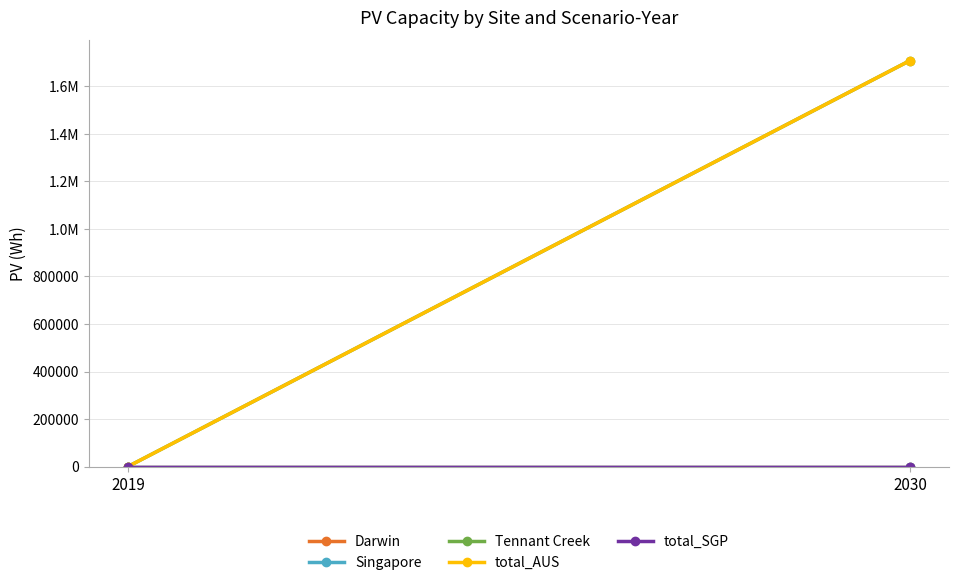

How many values in the Tennant Creek series exceed 1708475?

1